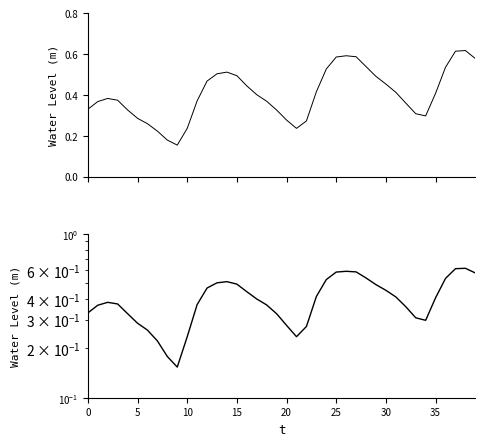

What is the value of the 16th point from the left?

0.4